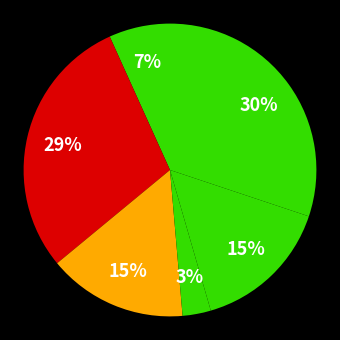

Is there a majority slice in this chart?

No